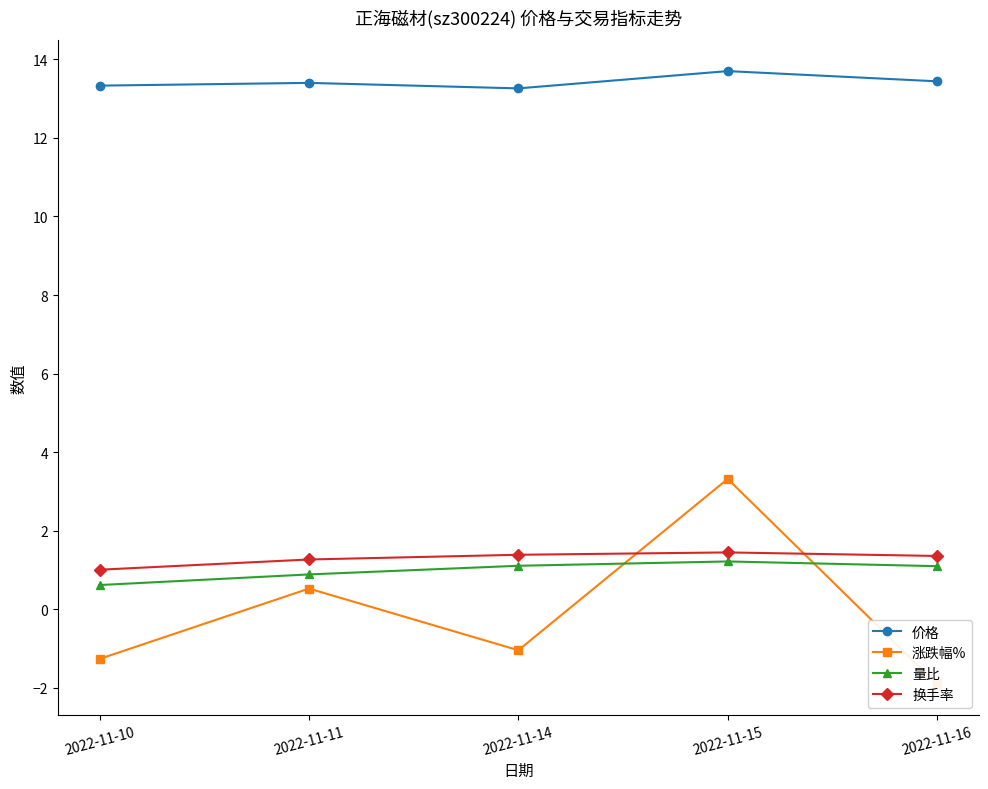

At which category does 涨跌幅% reach its first local valley?

2022-11-14